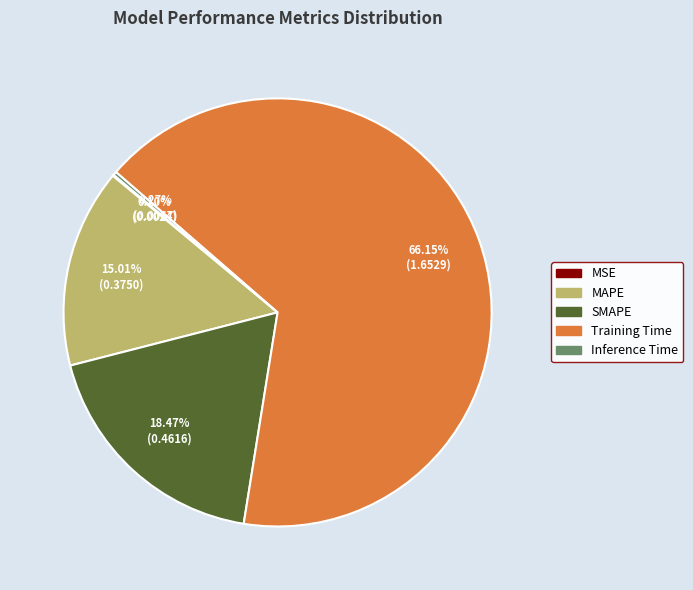

What percentage is the Training Time slice, to the nearest percent?

66%